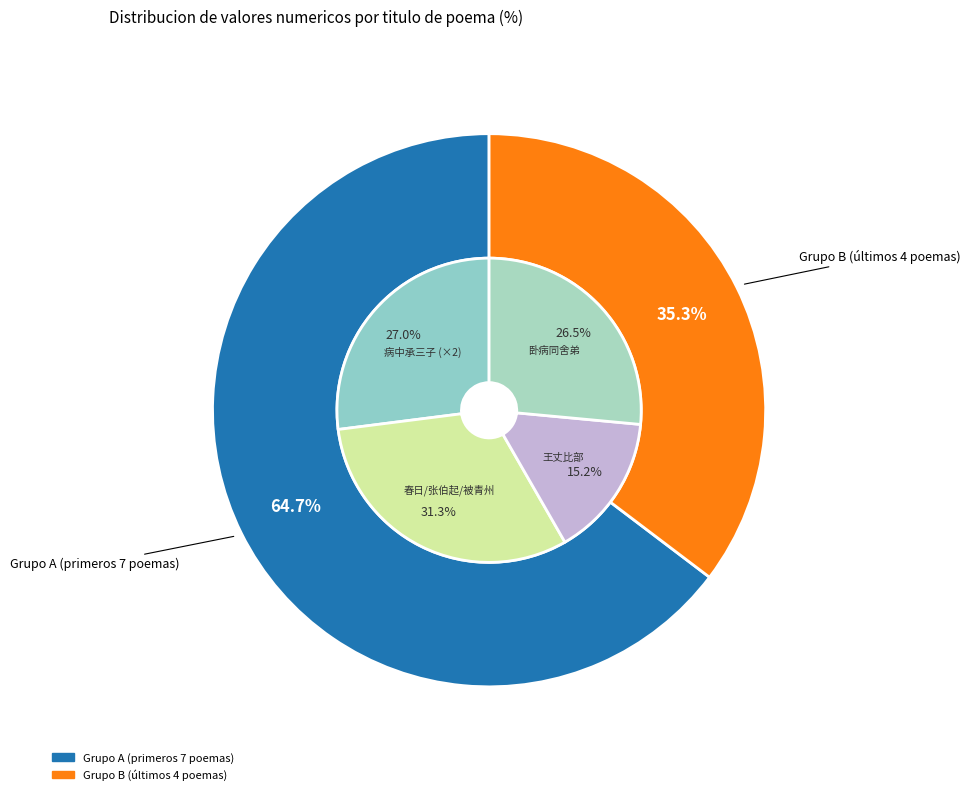

True or false: 被青州命后得伯承寄诗率尔有答 accounts for 9% of the total.

True